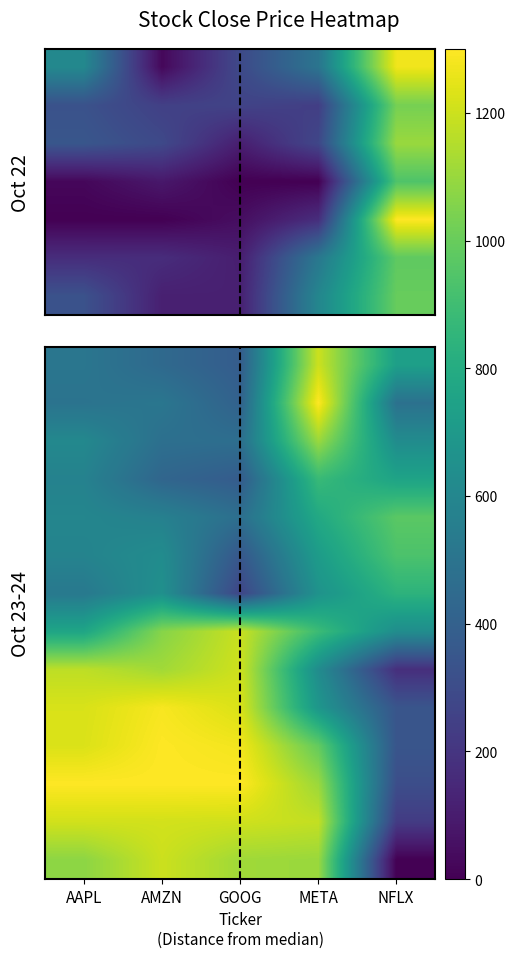

What is the greatest value displayed?

1300.0